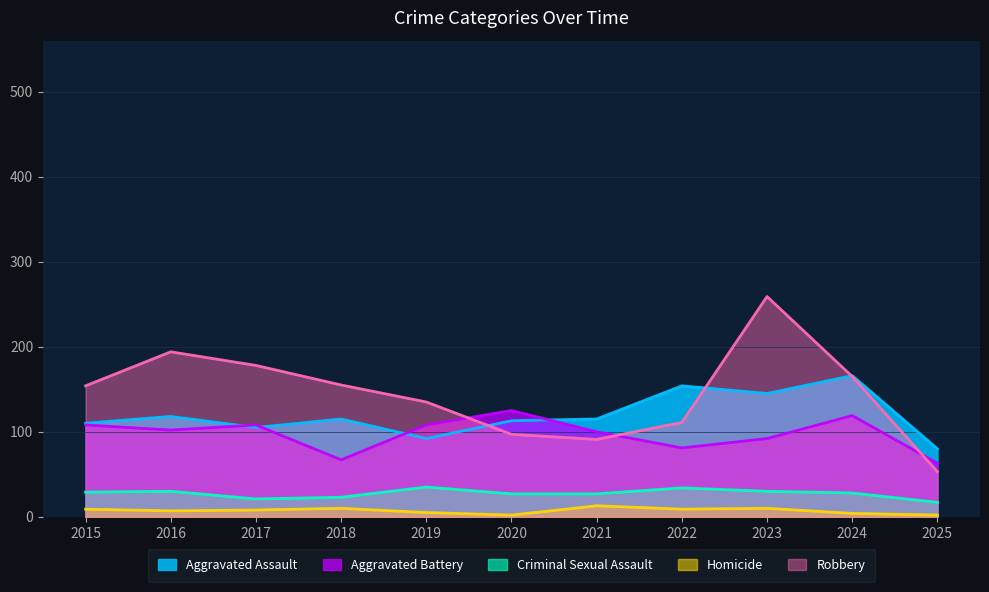

Reading left to right, transcribe all the data shown in this chart.

Aggravated Assault: 110	118	105	115	92	113	115	154	145	166	80
Aggravated Battery: 108	102	108	67	108	125	100	81	92	119	63
Criminal Sexual Assault: 29	30	21	23	35	27	27	34	30	28	17
Homicide: 9	7	8	10	5	2	13	9	10	4	2
Robbery: 154	194	178	155	135	97	91	111	259	165	53